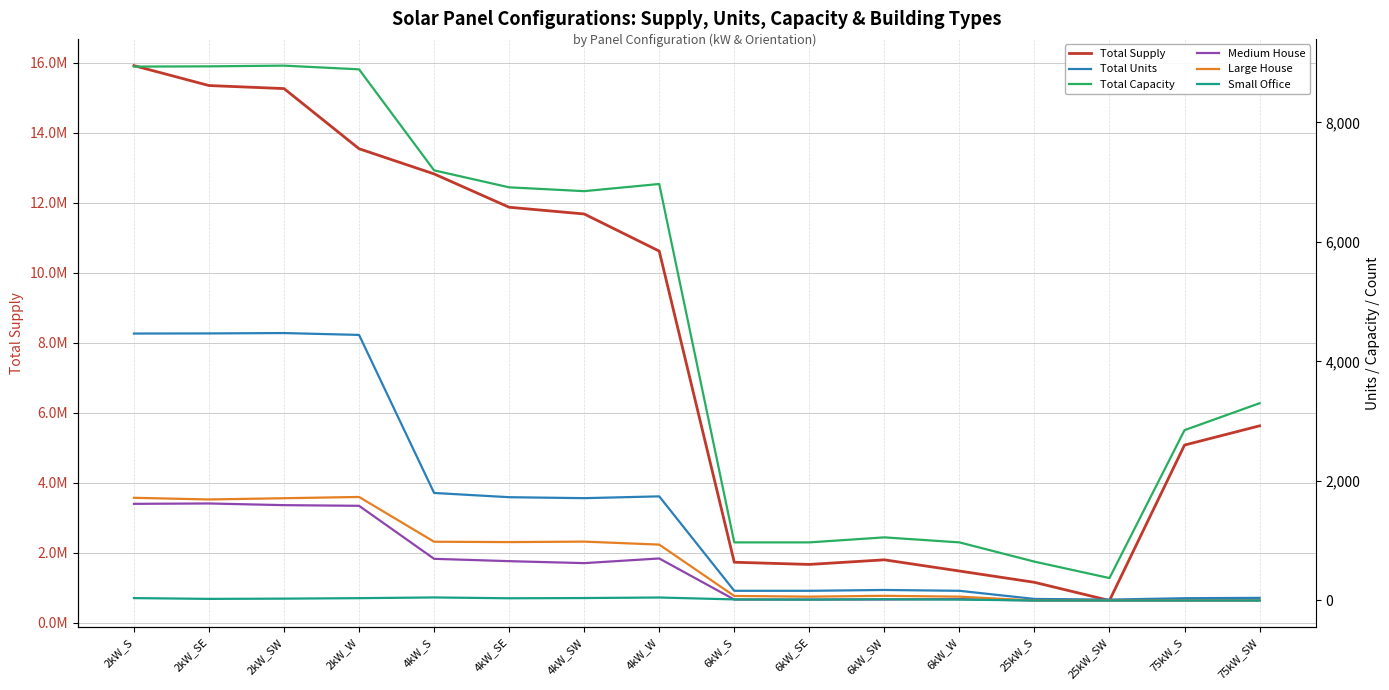

True or false: Medium House and Large House intersect in this chart.

False